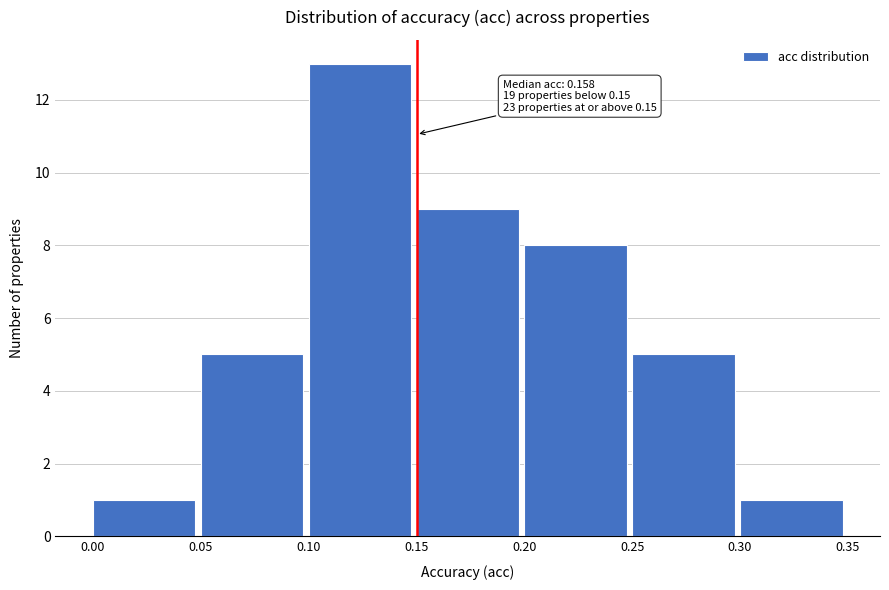

Which range on the x-axis has the tallest bar?

0.10 to 0.15